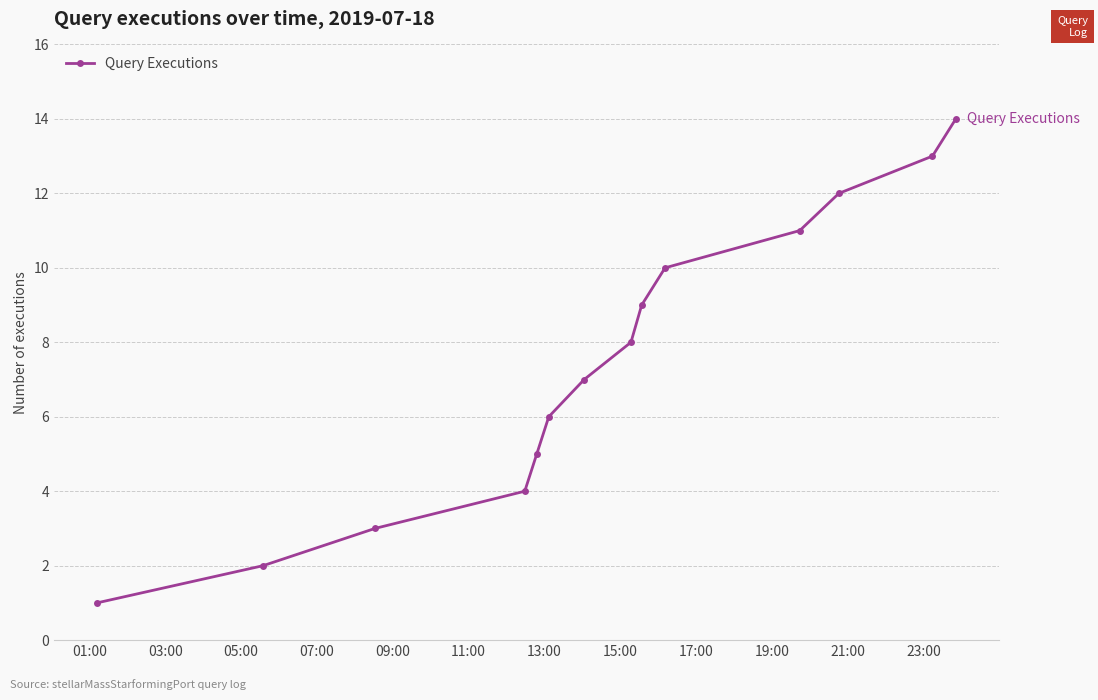

What is the minimum value shown in the chart?

1